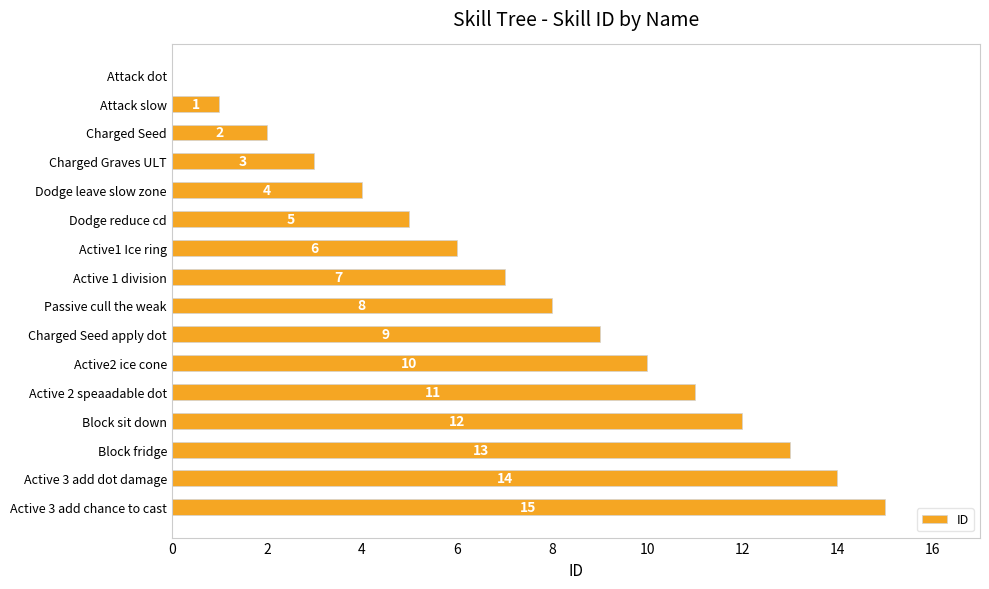

Which has a higher value, Charged Graves ULT or Active 2 speaadable dot?

Active 2 speaadable dot